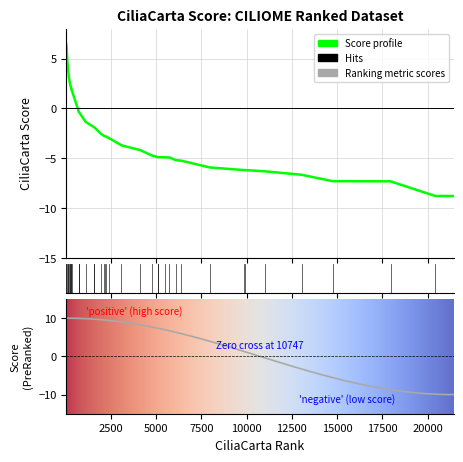

At which category does the chart reach its peak across all series?

16